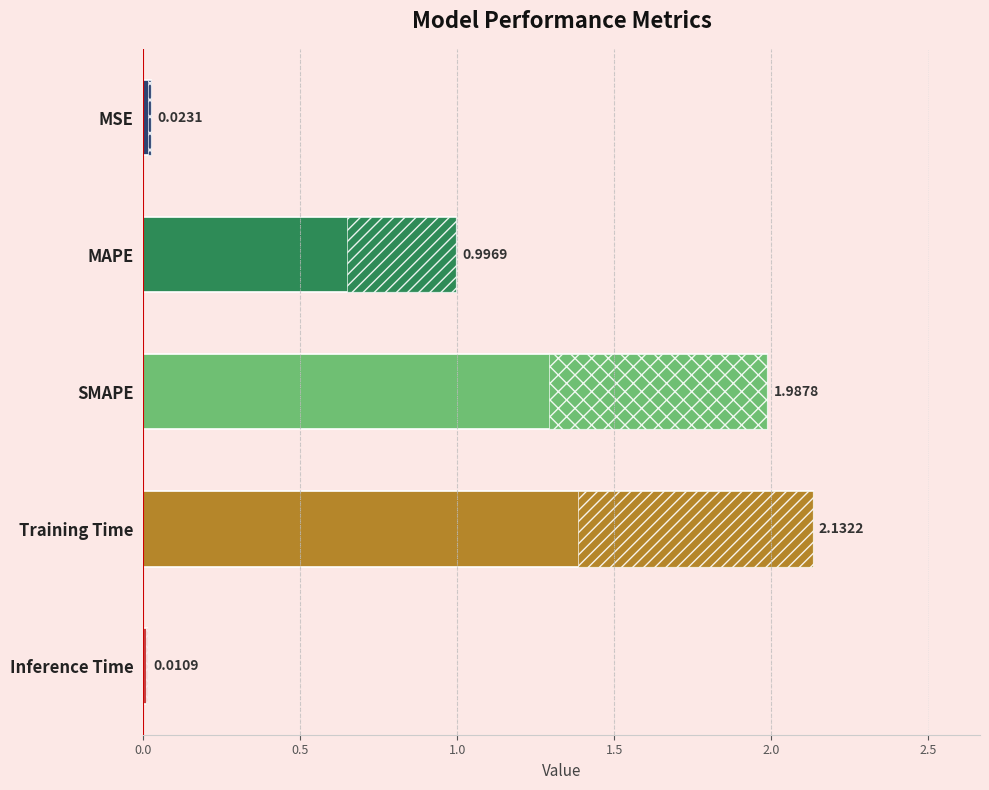

Which category has the highest value across all series?

Training Time